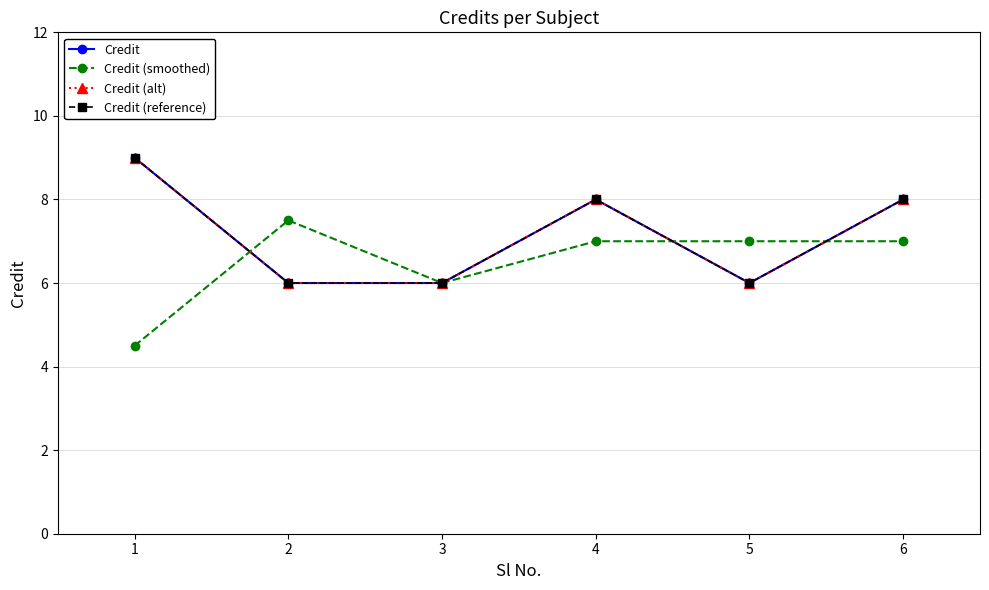

What is the total value across all series at 1?

31.5